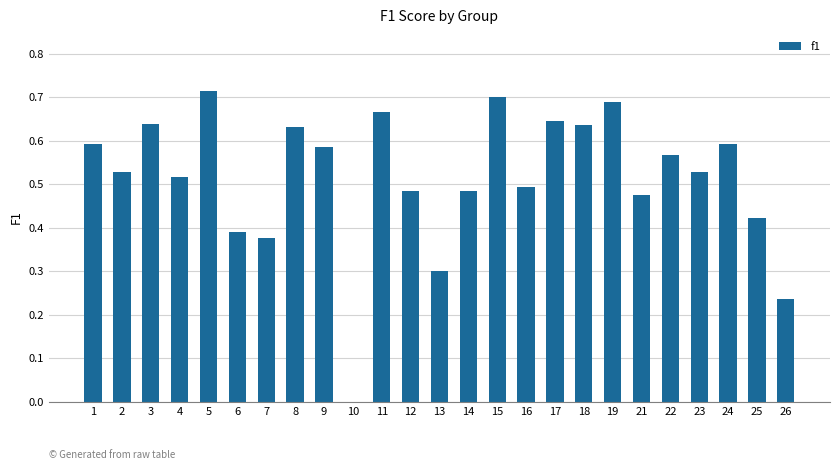

Which has a higher value, 23 or 9?

9